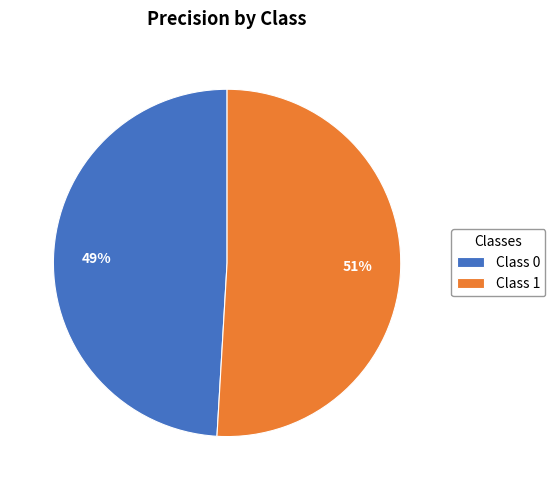

Do Class 0 and Class 1 together represent more than half of the pie?

Yes